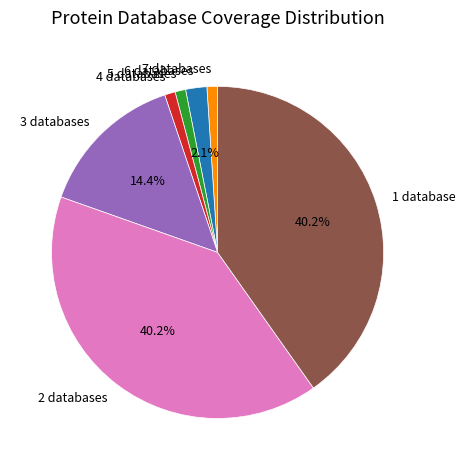

Combined, do 7 databases and 3 databases account for over 50%?

No